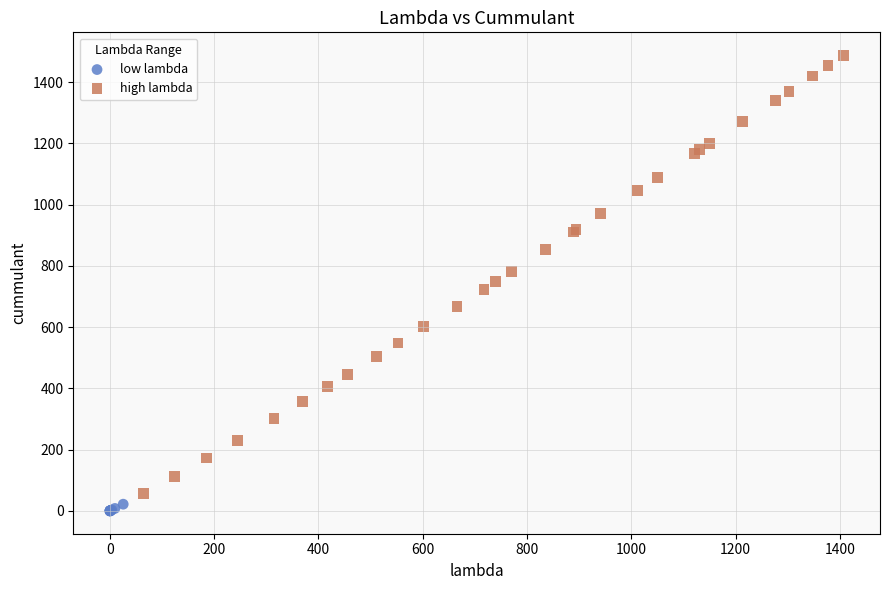

Which series reaches the maximum Y coordinate?

high lambda